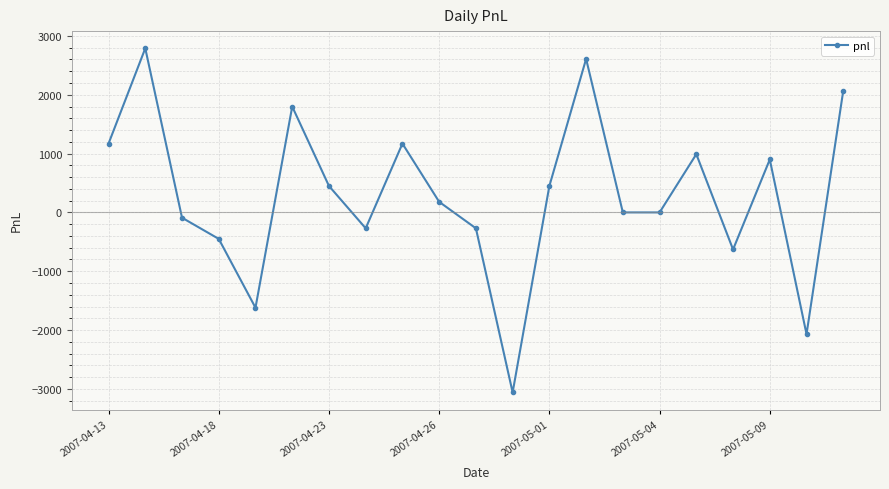

What is the minimum value shown in the chart?

-3060